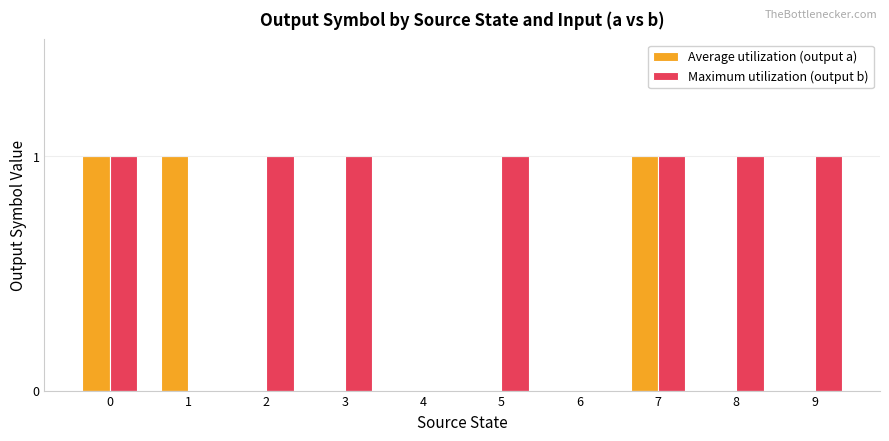

What is the sum of all Maximum utilization (output b) values?

7